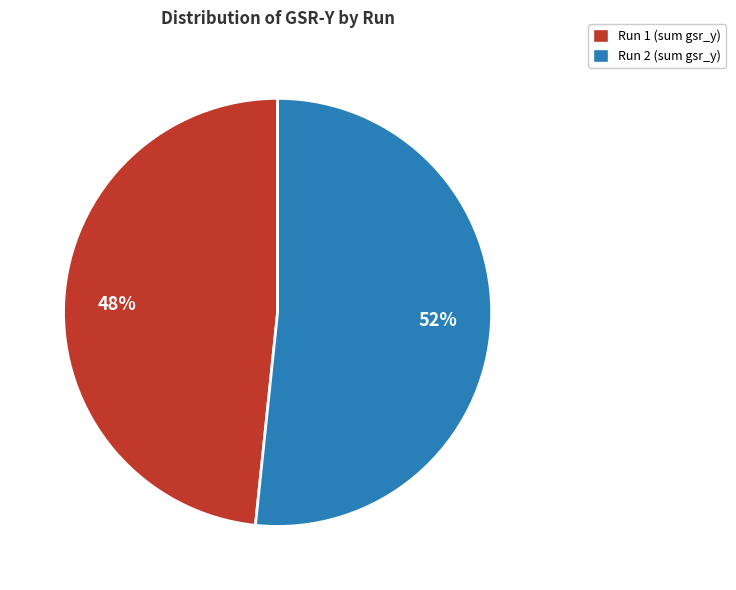

The Run 2 (sum gsr_y) slice represents 52% of the pie. True or false?

True